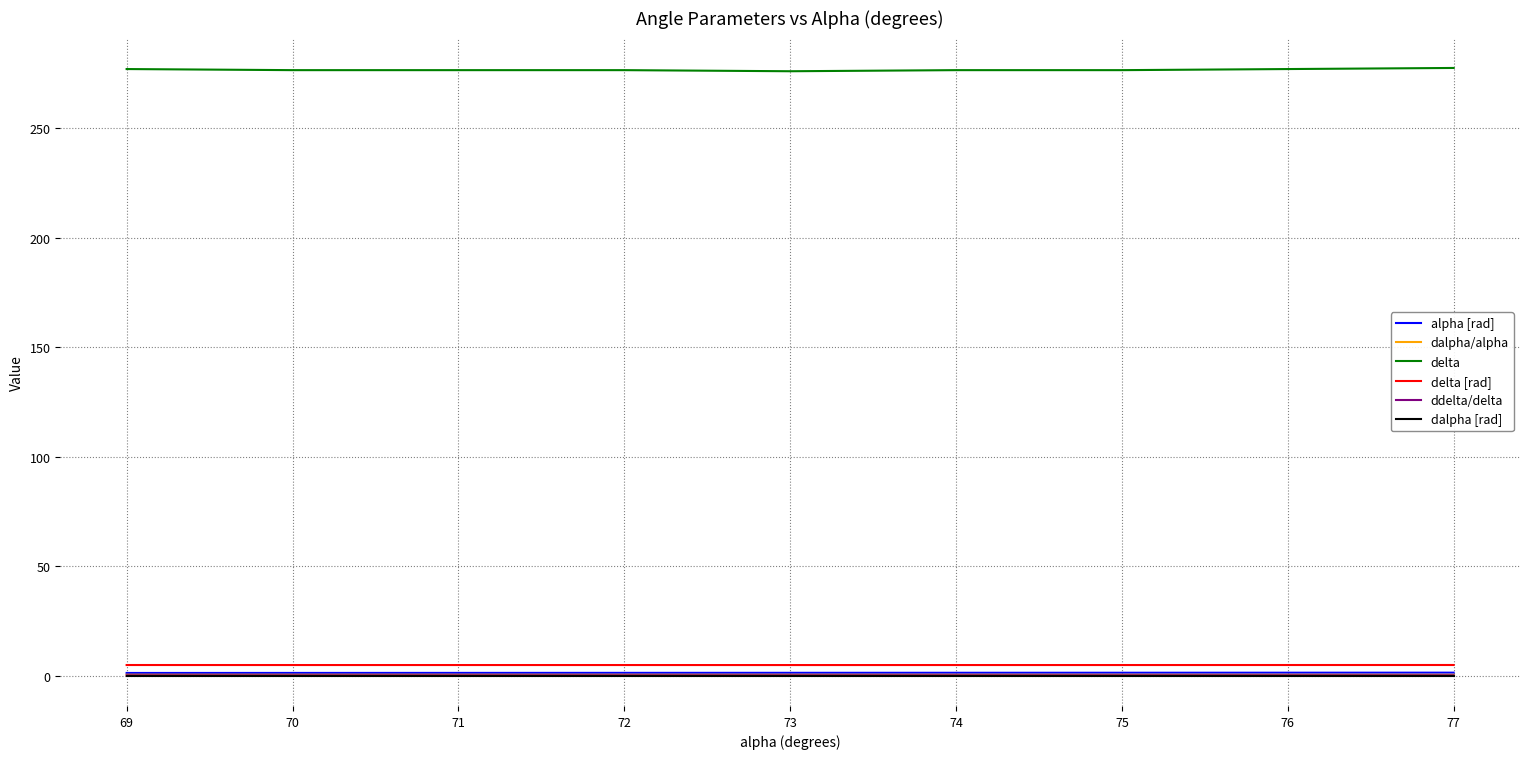

True or false: delta and delta [rad] intersect in this chart.

False